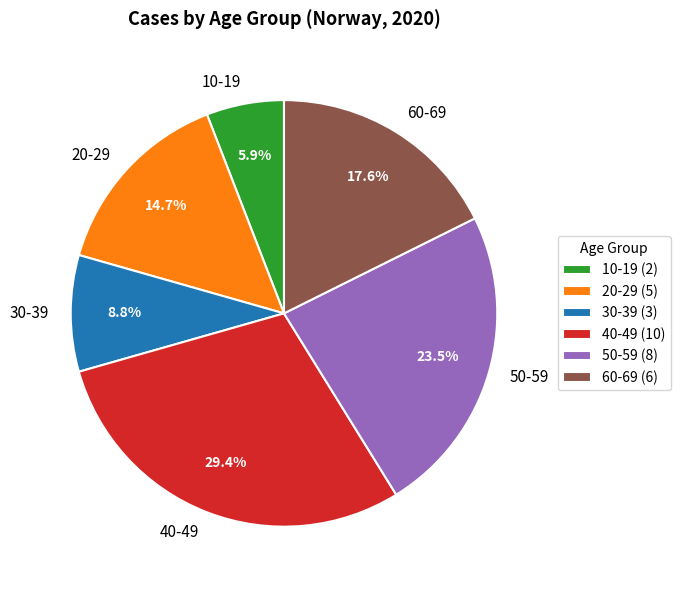

To the nearest percent, what is the difference between the largest and smallest slice percentages?

24%